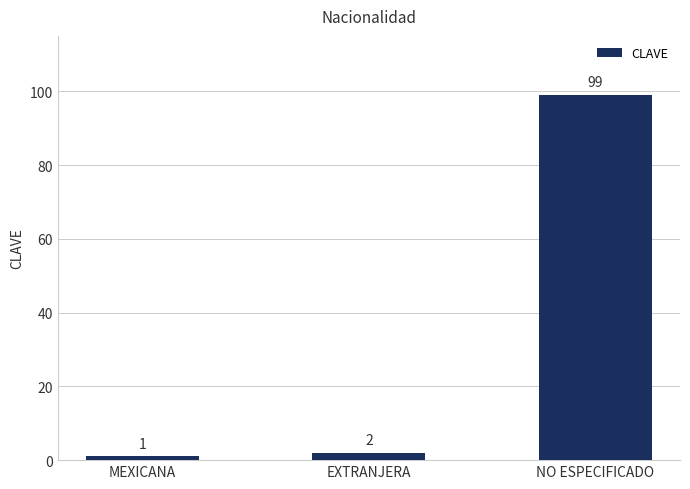

Is it true that the value at MEXICANA is 1?

True